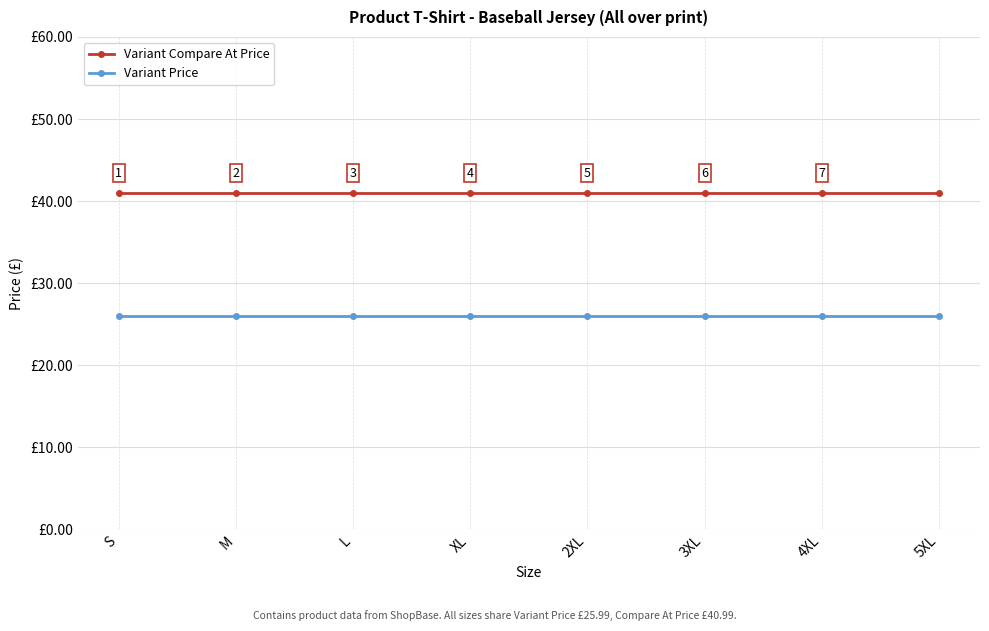

What is the highest value of the Variant Compare At Price series?

41.0